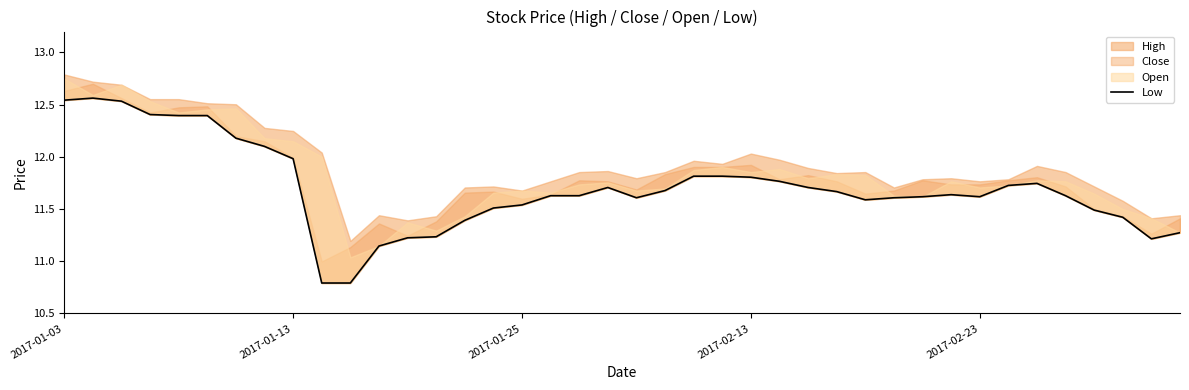

What is the value of the 3rd point from the left?

12.5